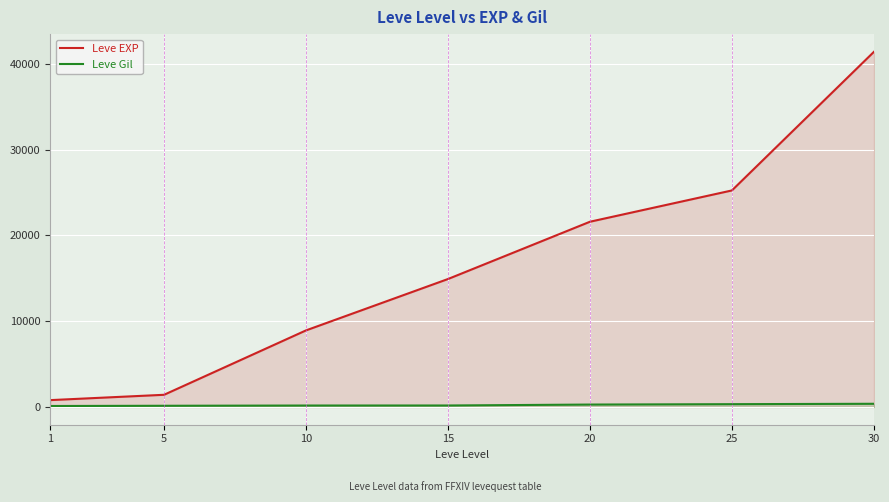

What is the sum of all Leve EXP values?

114330